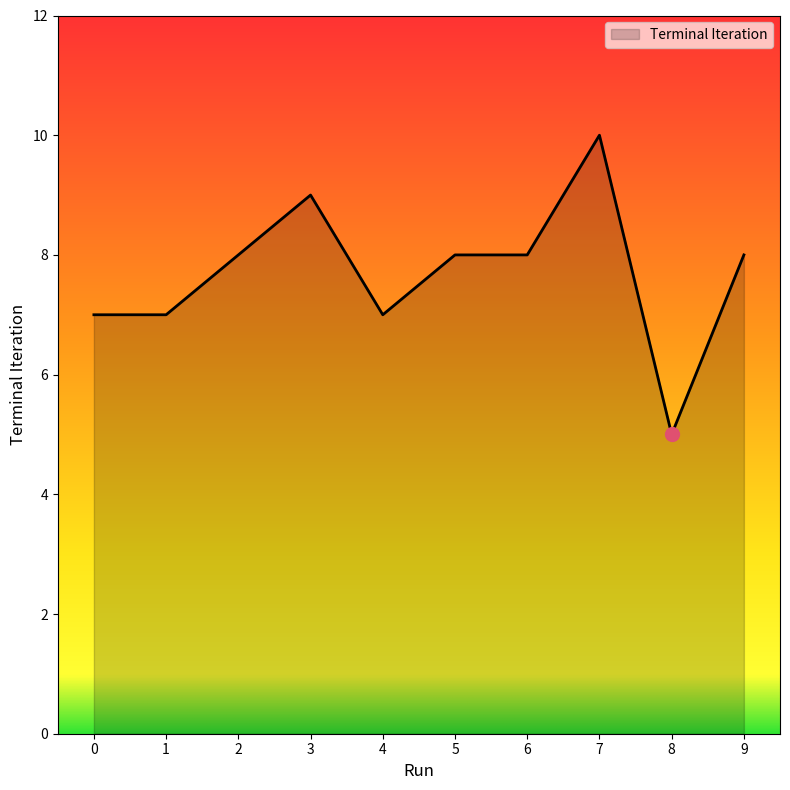

The value at 4 is 7. True or false?

True